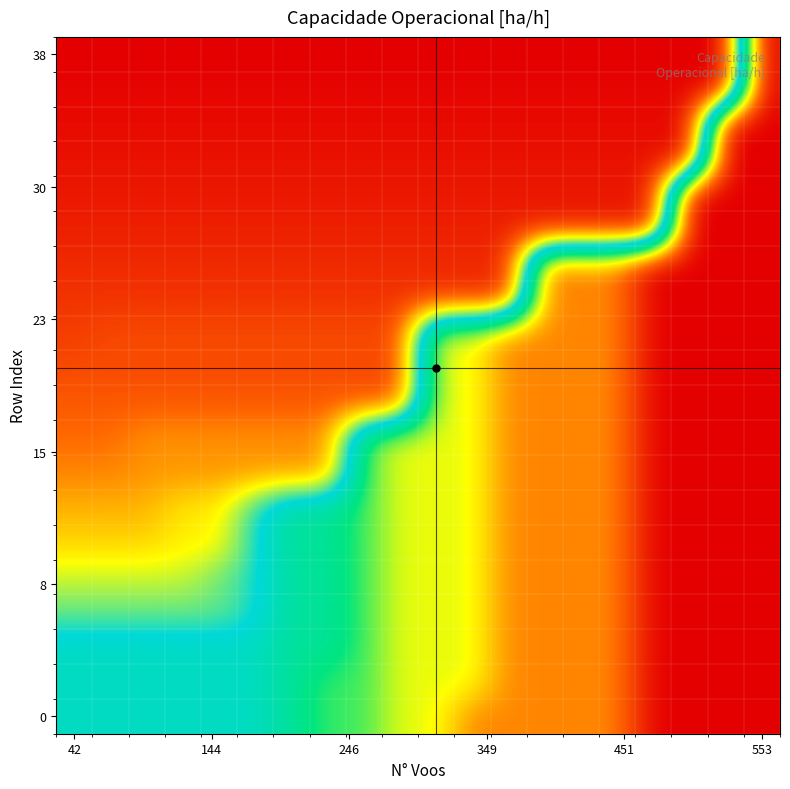

Which label corresponds to the smallest value in the chart?

16